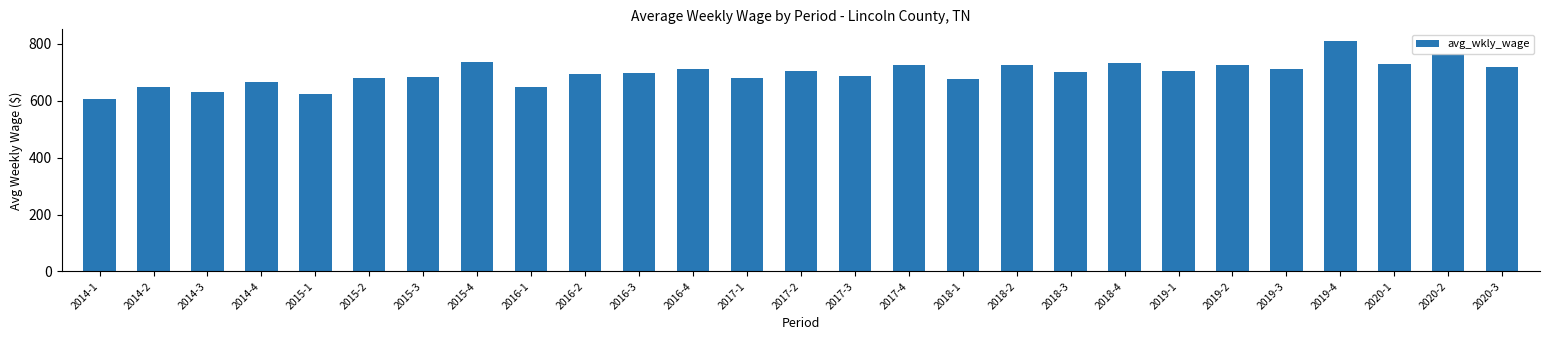

How many distinct data groups are displayed?

1